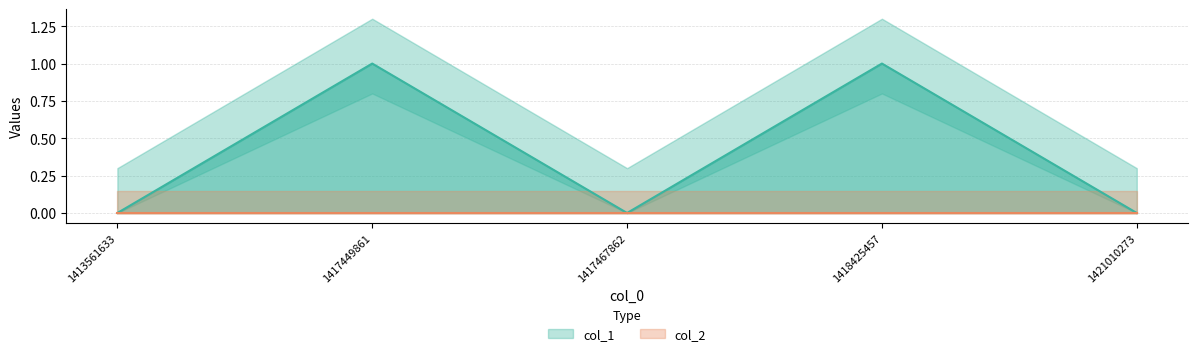

What is the change in value from 1418425457 to 1421010273?

-1